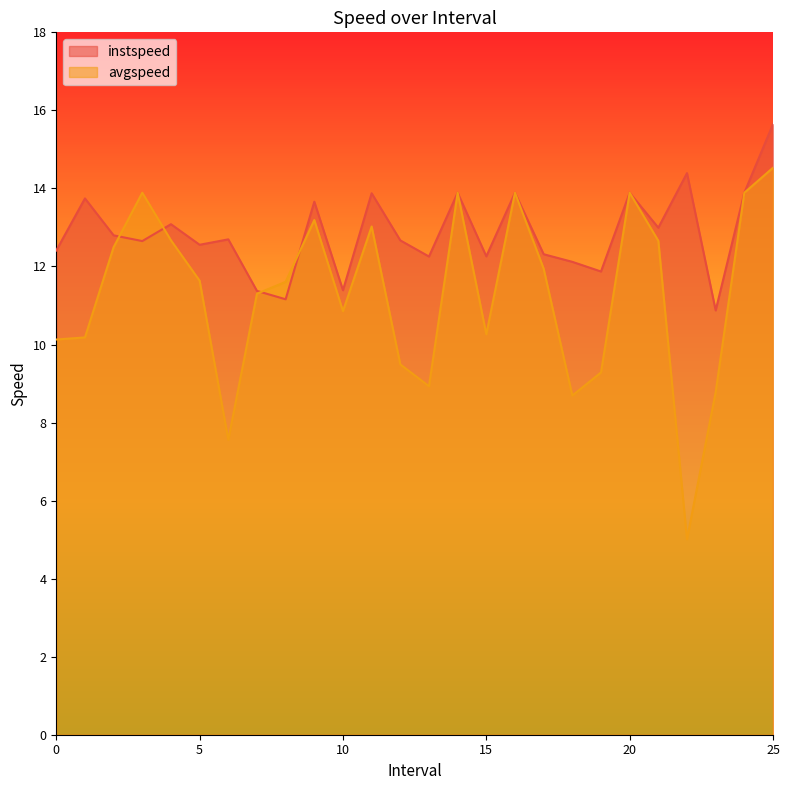

Reading left to right, transcribe all the data shown in this chart.

instspeed: 0.0=12.4	1.0=13.7	2.0=12.8	3.0=12.7	4.0=13.1	5.0=12.6	6.0=12.7	7.0=11.4	8.0=11.2	9.0=13.7	10.0=11.4	11.0=13.9	12.0=12.7	13.0=12.3	14.0=13.9	15.0=12.3	16.0=13.9	17.0=12.3	18.0=12.1	19.0=11.9	20.0=13.9	21.0=13.0	22.0=14.4	23.0=10.9	24.0=13.9	25.0=15.6
avgspeed: 0.0=10.1	1.0=10.2	2.0=12.5	3.0=13.9	4.0=12.7	5.0=11.6	6.0=7.6	7.0=11.3	8.0=11.6	9.0=13.2	10.0=10.9	11.0=13.0	12.0=9.5	13.0=8.9	14.0=13.9	15.0=10.3	16.0=13.9	17.0=11.9	18.0=8.7	19.0=9.3	20.0=13.9	21.0=12.7	22.0=5.0	23.0=8.8	24.0=13.9	25.0=14.5